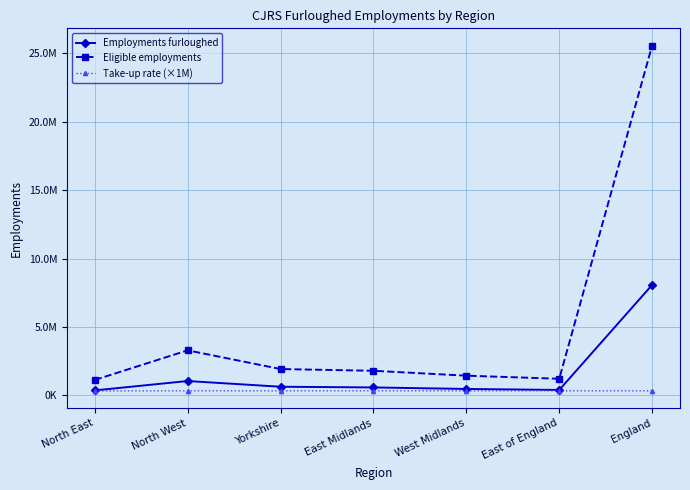

What are all the series names shown in the legend?

Employments furloughed, Eligible employments, Take-up rate (×1M)